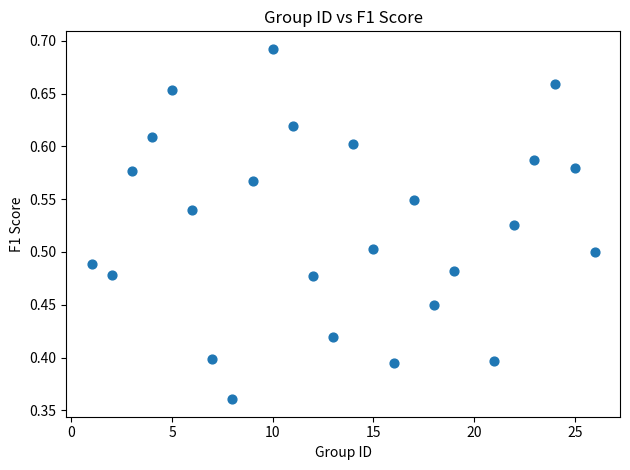

What is the range of X values (max minus min)?

25.0